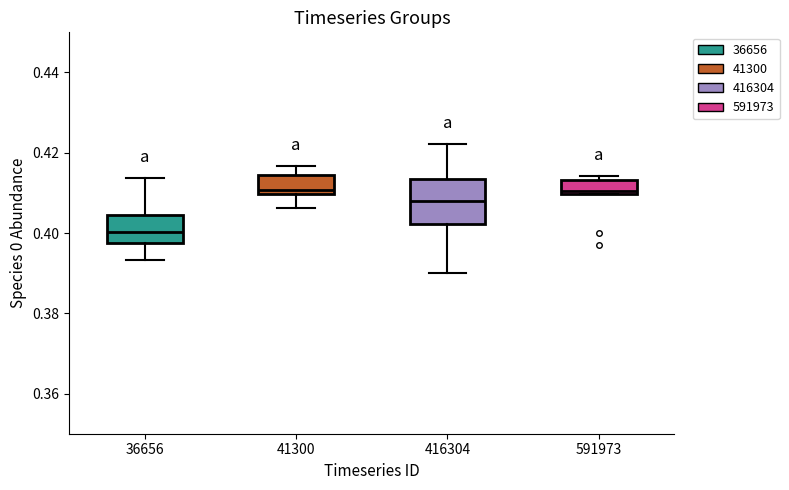

Which box is the tallest, from its lower edge to its upper edge?

416304